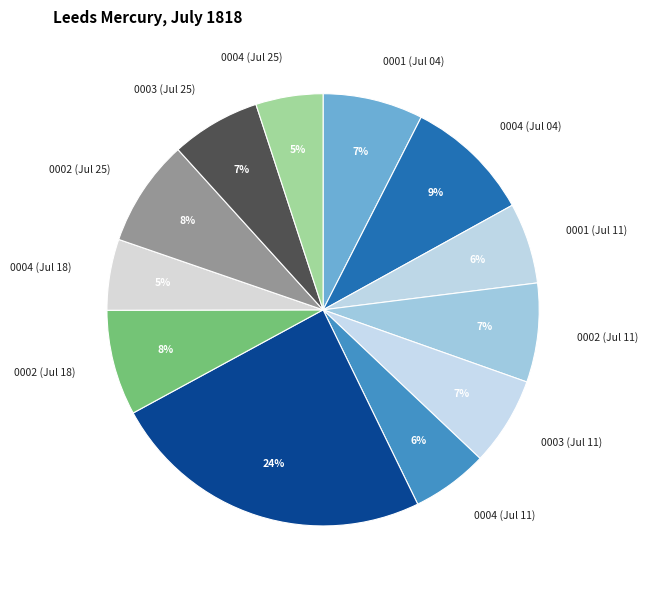

Count the number of slices in the pie.

12